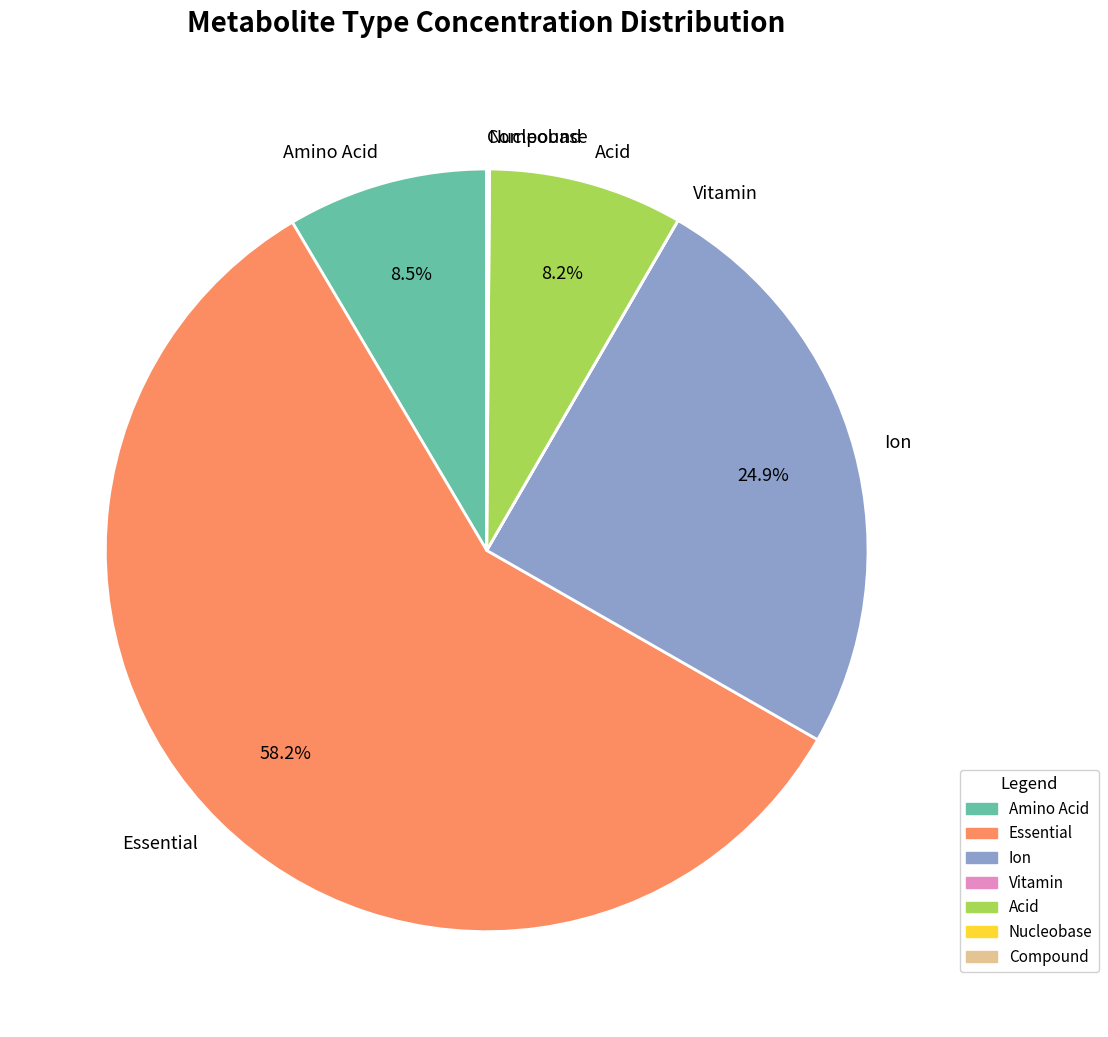

Combined, do Acid and Ion account for over 50%?

No